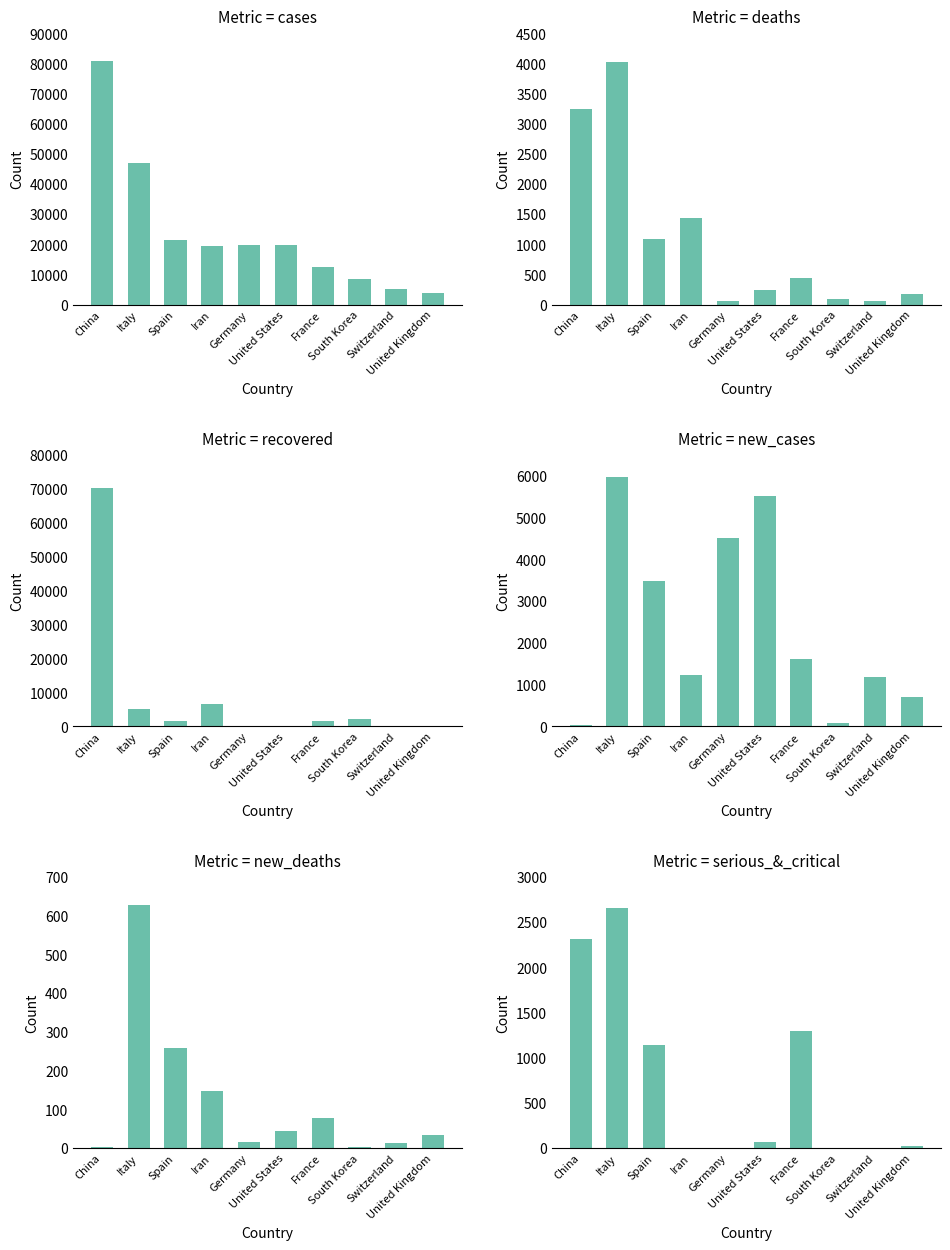

How many groups of bars are there?

10